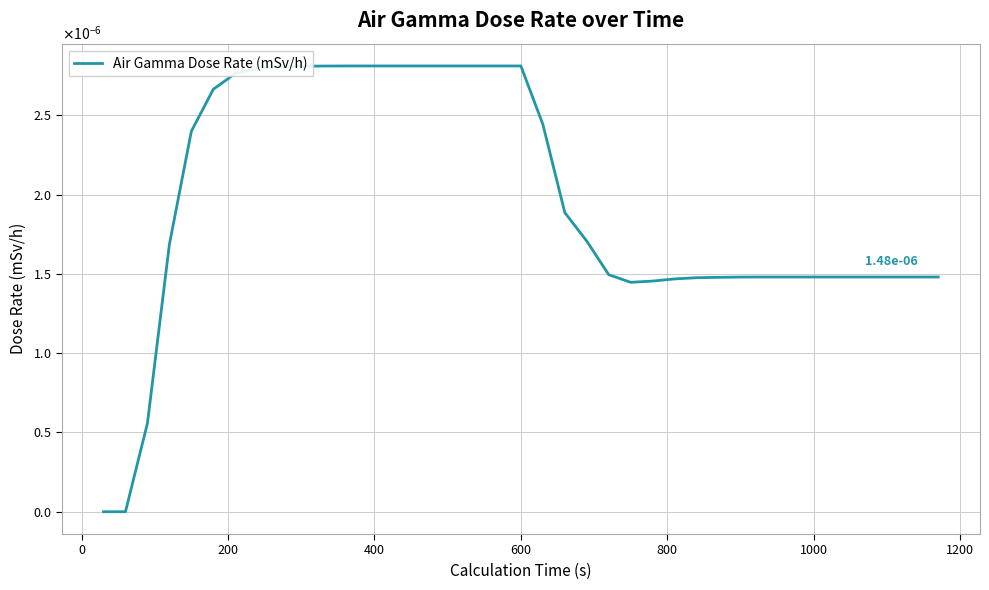

Does the chart display data point markers on the line(s)?

No